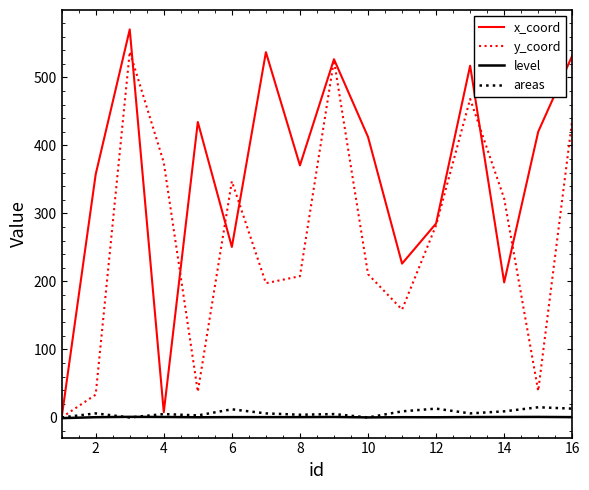

What is the maximum value shown in the chart?

570.5